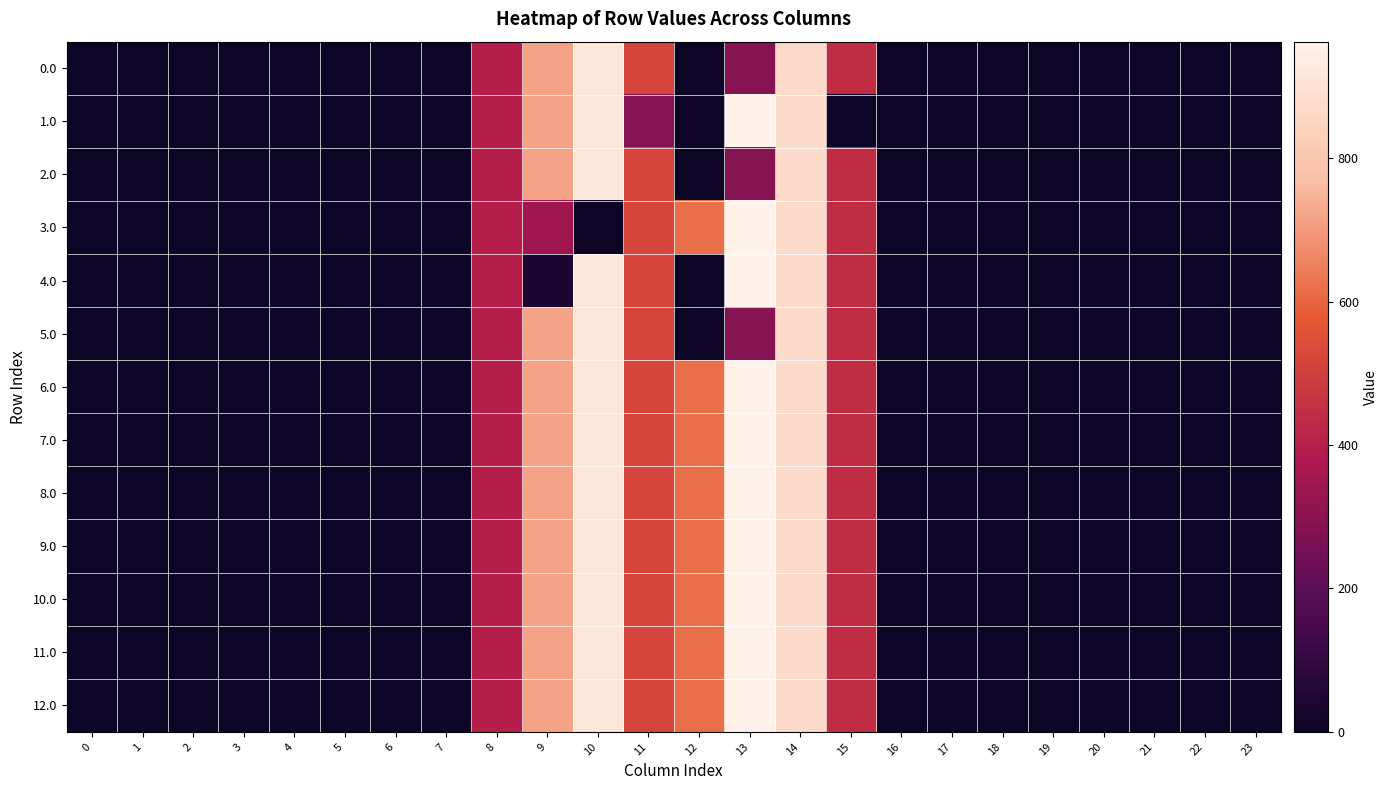

Which series has the widest spread of values?

1.0